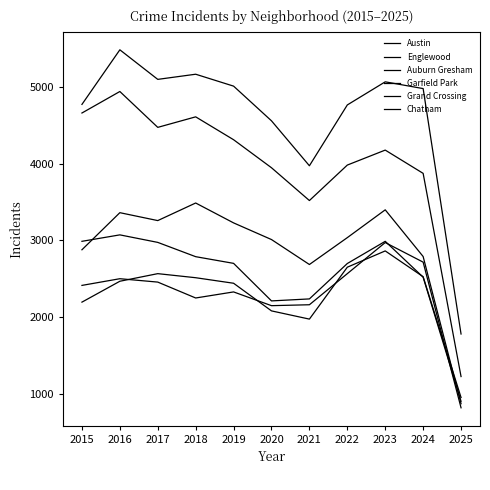

Reading right to left, extract all data points from this chart.

Austin: 1780	4976	5064	4763	3971	4556	5008	5163	5096	5481	4770
Englewood: 1226	3872	4175	3980	3518	3945	4310	4608	4471	4938	4658
Auburn Gresham: 904	2520	2987	2698	2237	2211	2700	2787	2973	3071	2987
Garfield Park: 872	2789	3397	3035	2685	3010	3227	3486	3257	3360	2877
Grand Crossing: 819	2716	2971	2566	2161	2149	2328	2249	2456	2500	2413
Chatham: 953	2526	2862	2650	1974	2081	2441	2513	2566	2467	2195